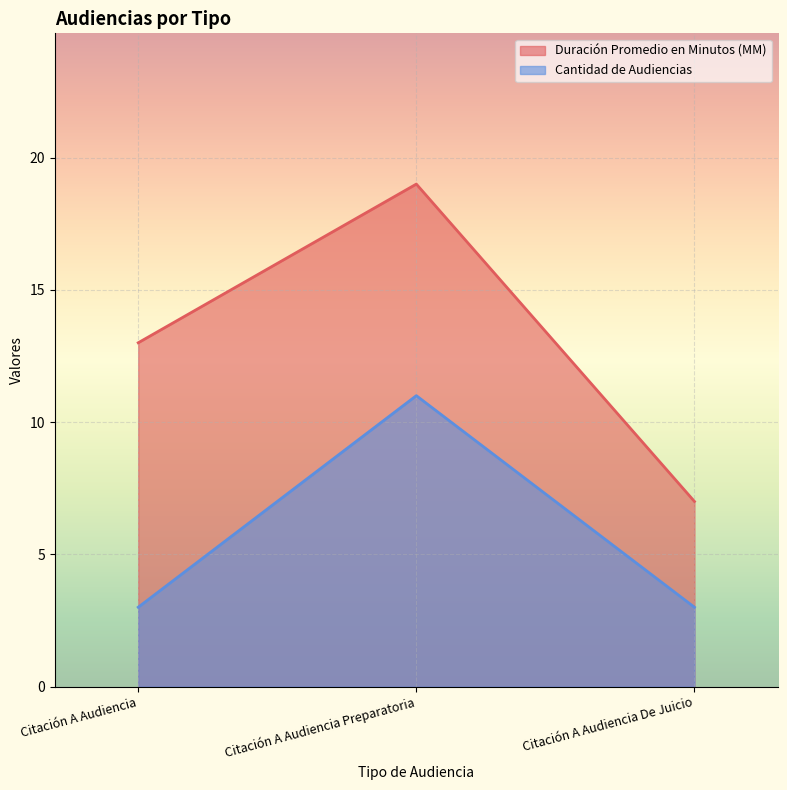

Reading right to left, list all the values displayed in this chart.

Duración Promedio en Minutos (MM): 7	19	13
Cantidad de Audiencias: 3	11	3